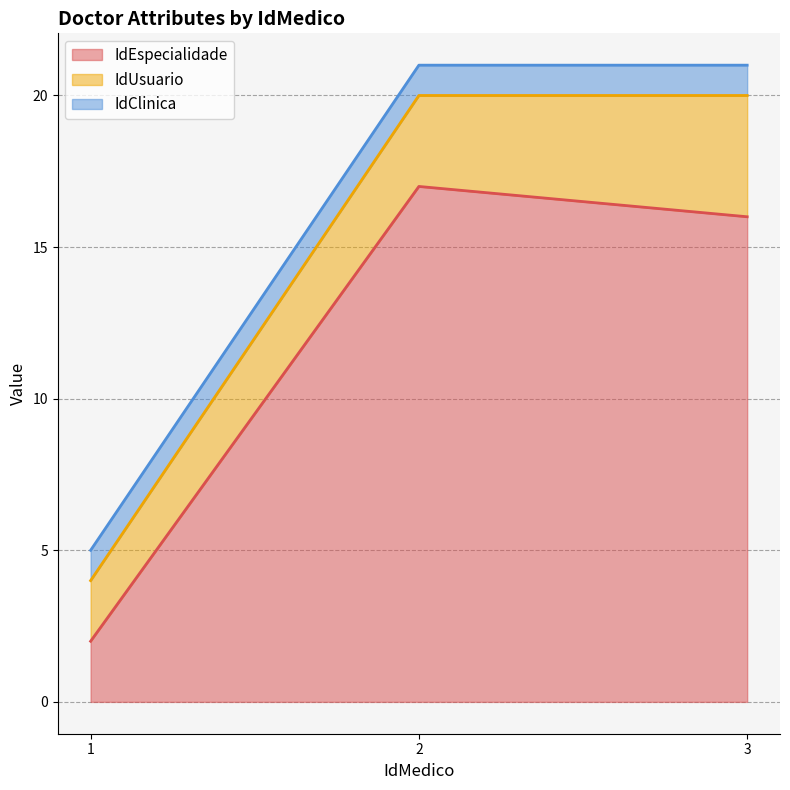

At which label does IdUsuario first exceed 3?

3